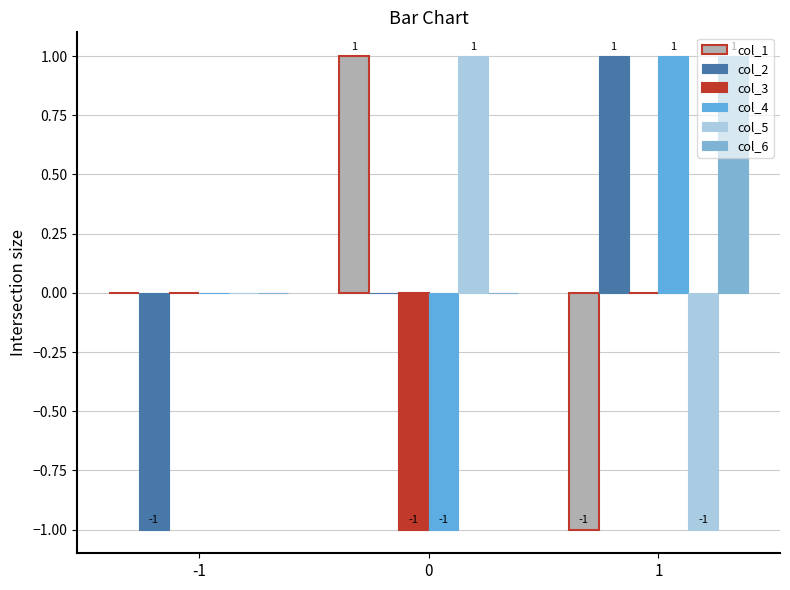

Is it true that col_3 equals 0 at 0?

False